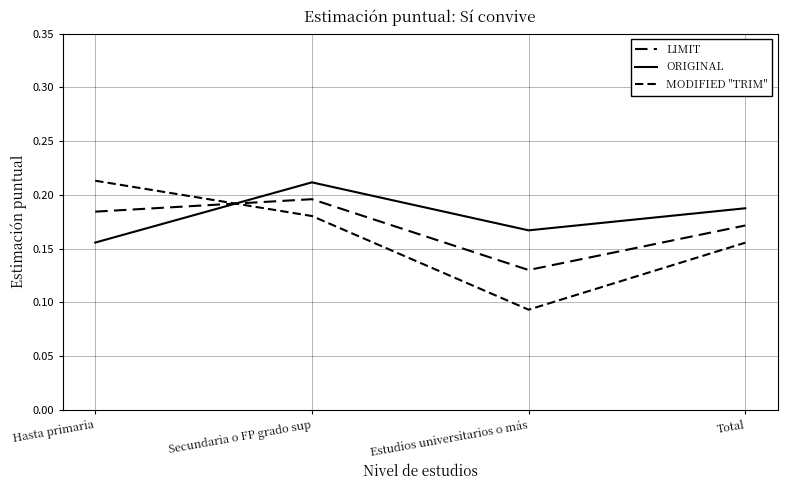

At which label does MODIFIED "TRIM" reach its peak?

Hasta primaria